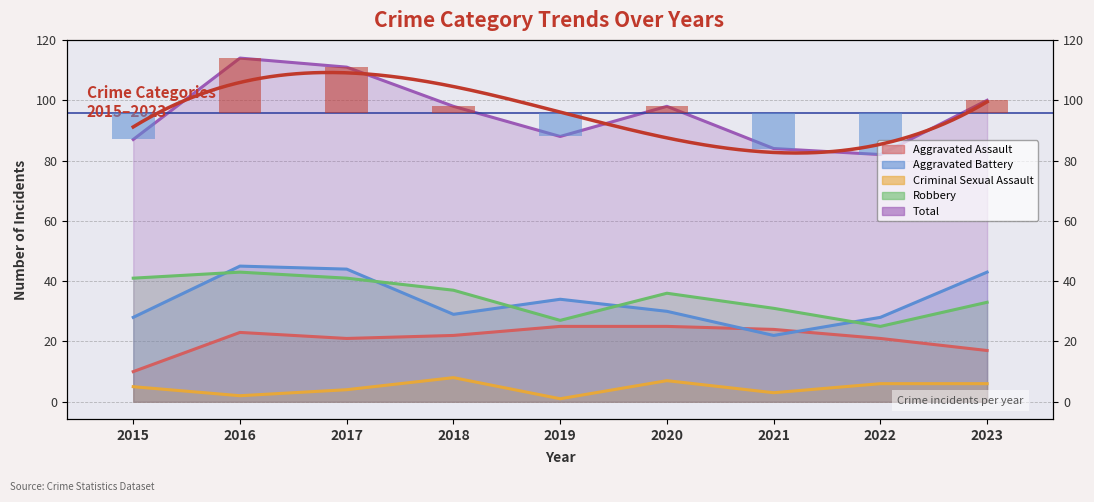

Between 2020 and 2023, which series saw the biggest shift?

Aggravated Battery